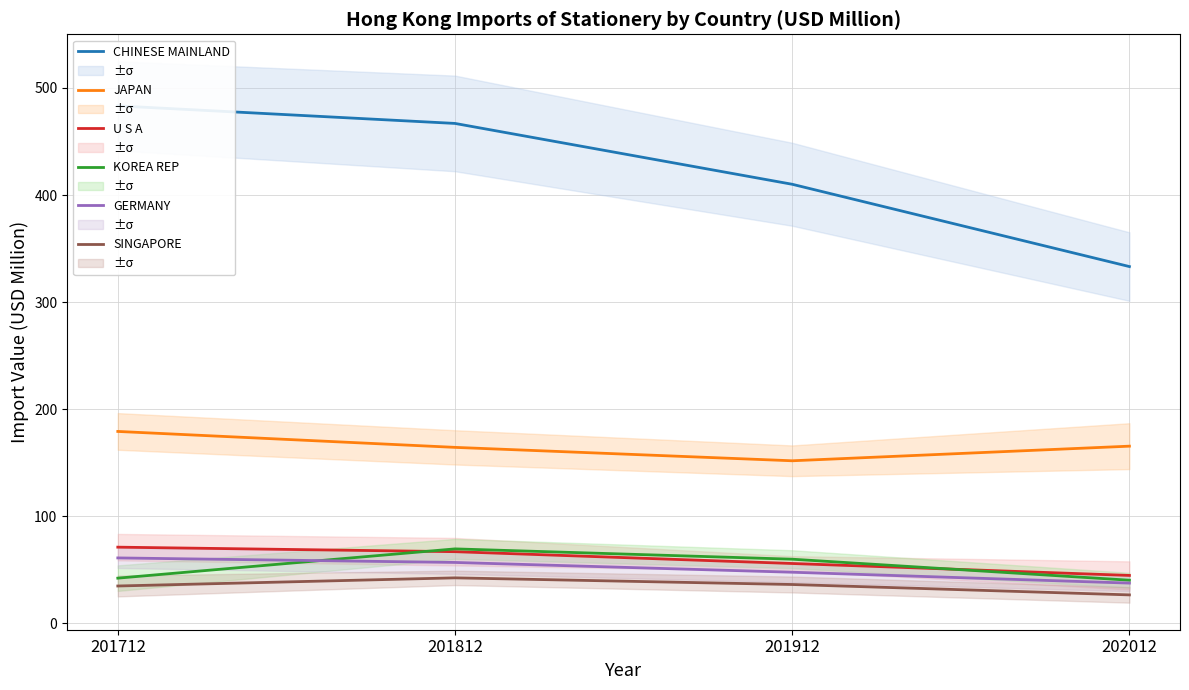

How many intersections are there between KOREA REP and GERMANY?

1